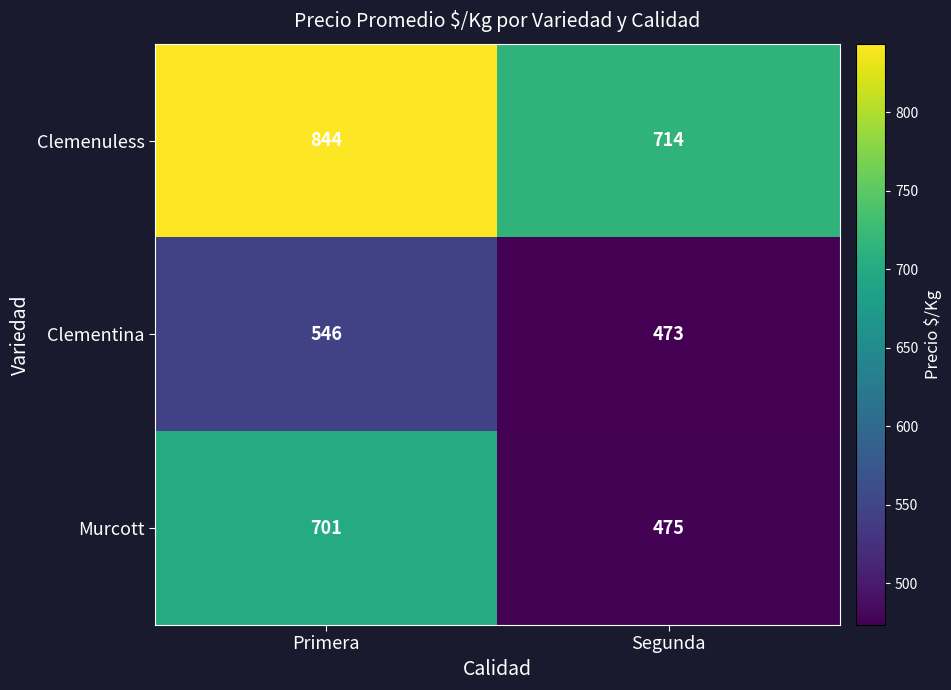

At which category does the chart reach its peak across all series?

Primera